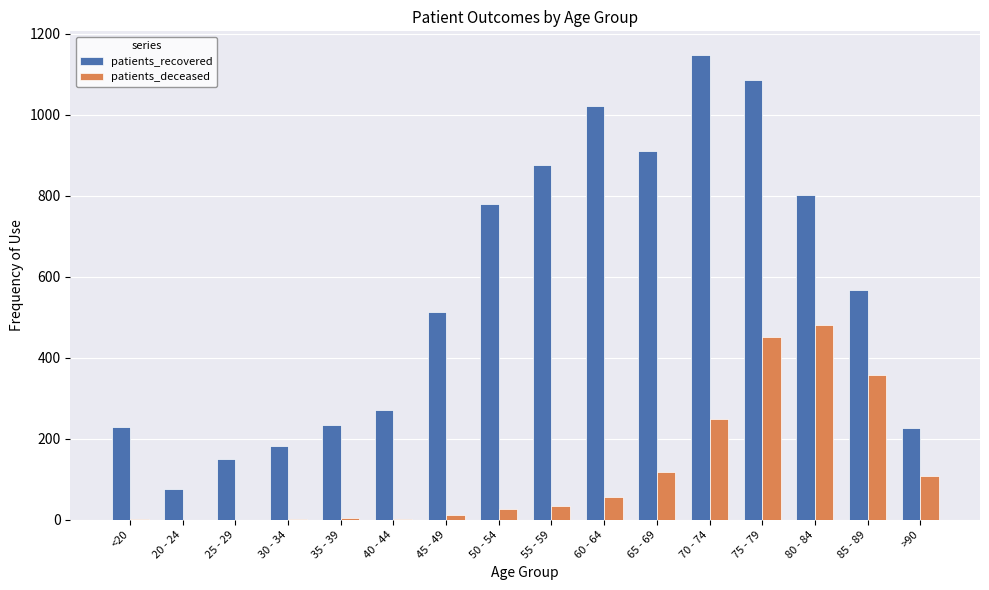

Which series changed the most between 70 - 74 and 80 - 84?

patients_recovered